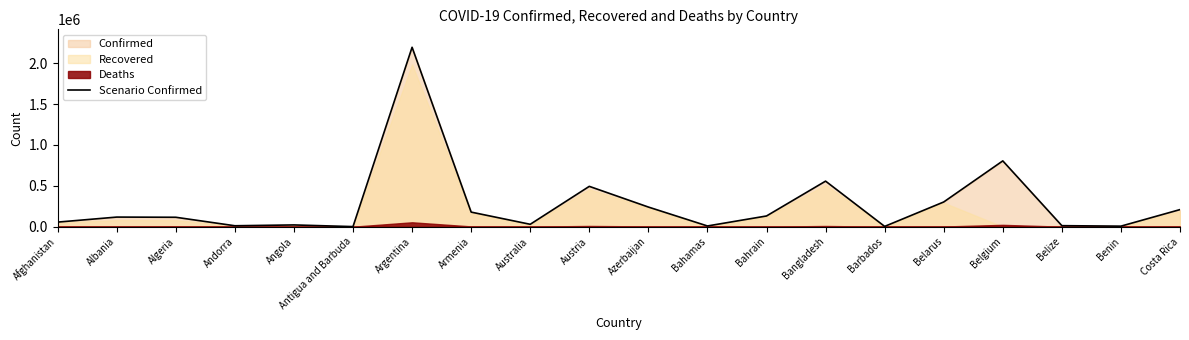

What position from the right is Bahamas?

9